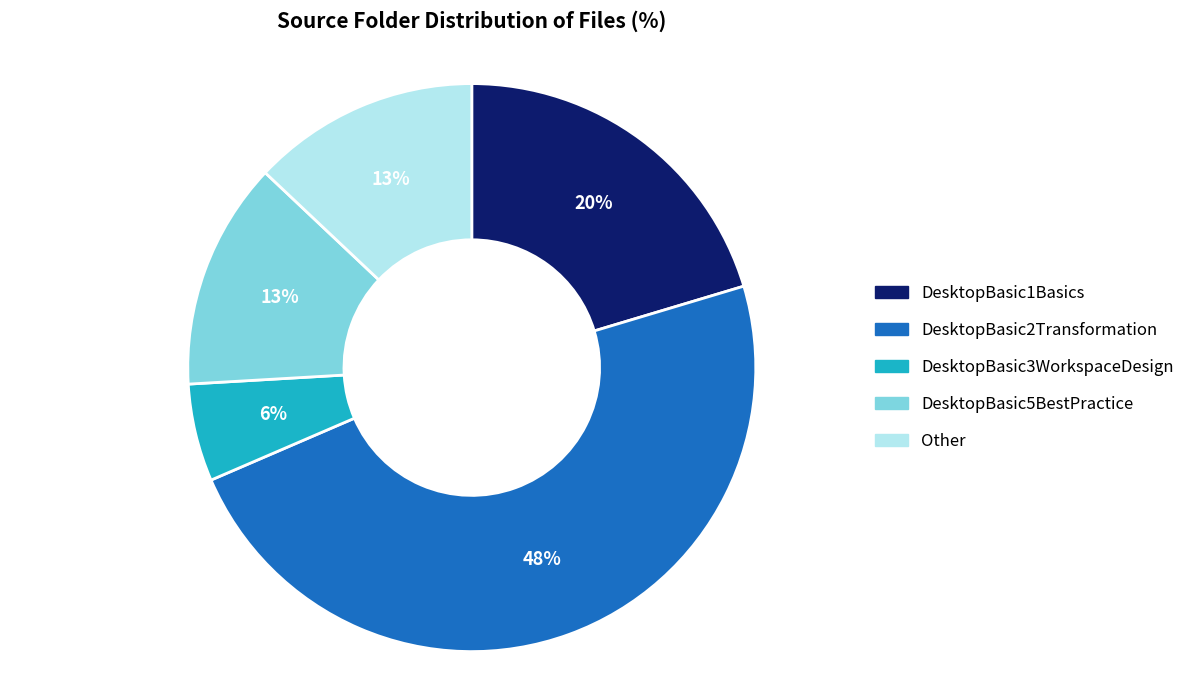

What percentage is the DesktopBasic5BestPractice slice, to the nearest percent?

13%